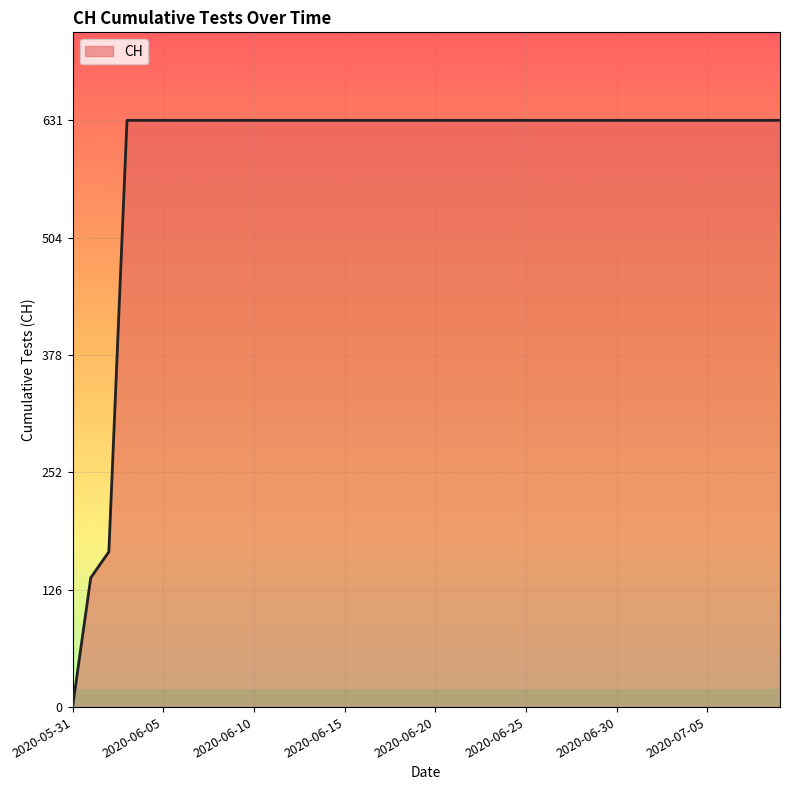

What is the greatest value displayed?

631